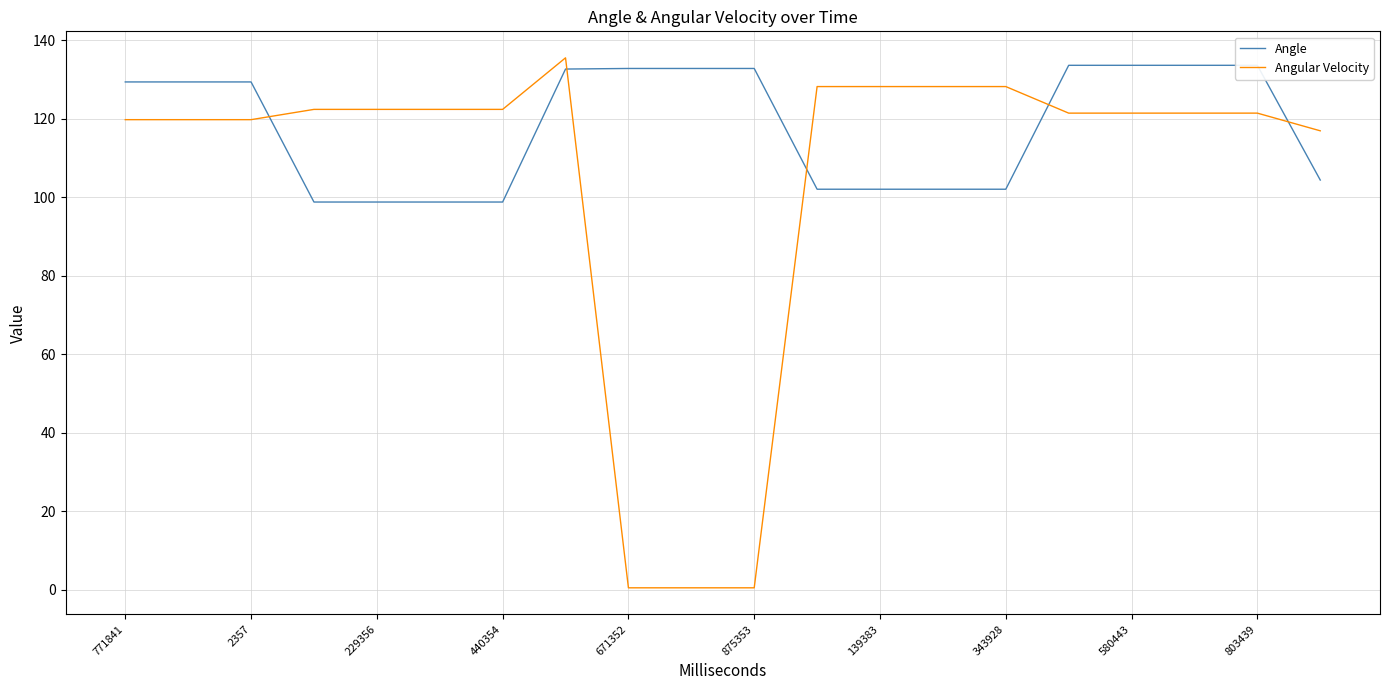

Reading right to left, list all the values displayed in this chart.

Angle: 104.4	133.6	133.6	133.6	133.6	102.1	102.1	102.1	102.1	132.8	132.8	132.8	132.7	98.8	98.8	98.8	98.8	129.4	129.4	129.4
Angular Velocity: 117.0	121.5	121.5	121.5	121.5	128.2	128.2	128.2	128.2	0.5	0.5	0.5	135.6	122.4	122.4	122.4	122.4	119.8	119.8	119.8